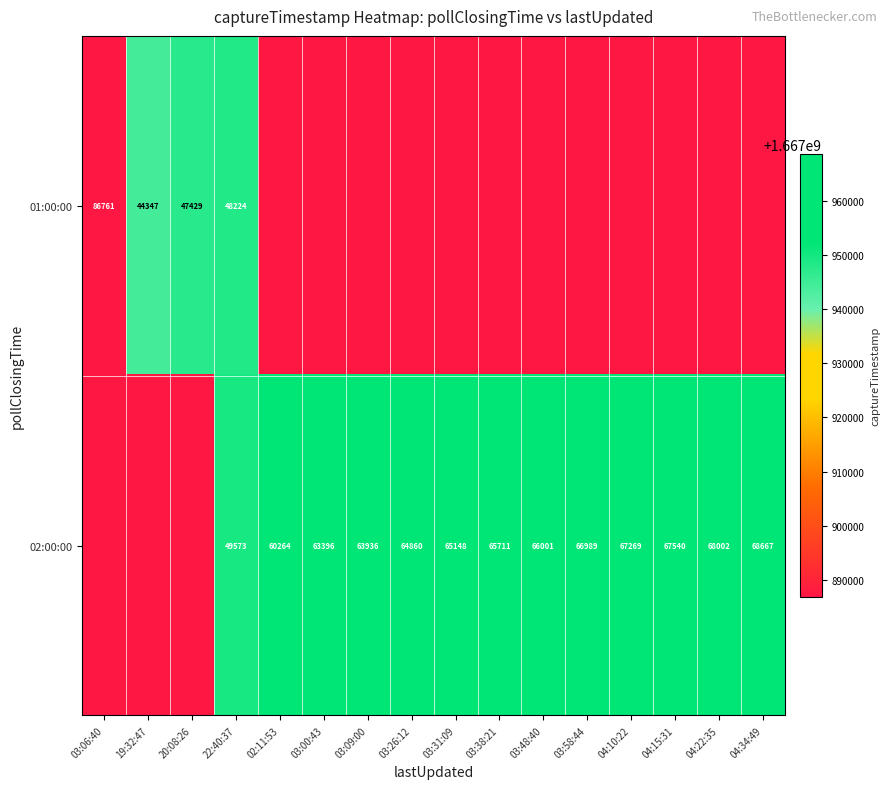

What is the difference between the 02:00:00 values at 03:00:43 and 04:10:22?

3873